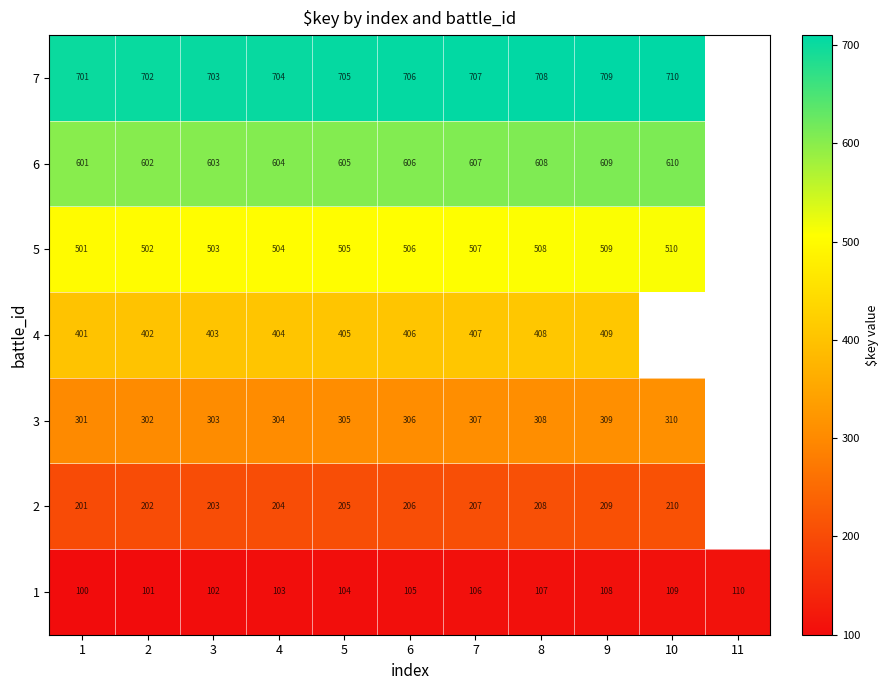

The value of 7 at 4 is 704. True or false?

True